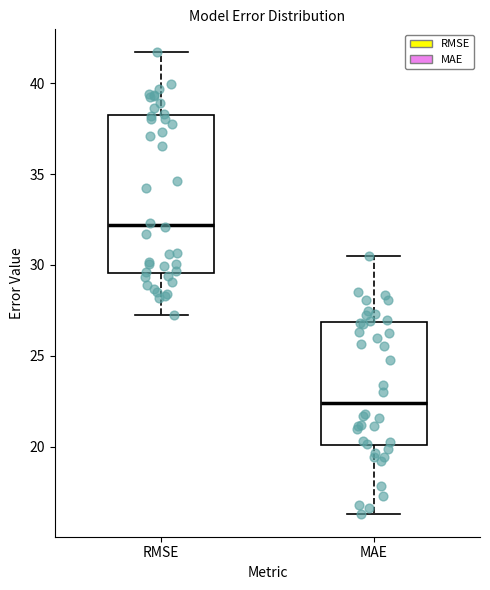

Reading left to right, transcribe this box plot: for each box, give where its median line is, the range the box spans, and where its two whiskers end, as read against the y-axis. The values are not printed on the chart, so give them approximately, as read against the axis.

RMSE: median 32.0, box 29.5 to 38.0, whiskers 27.0 to 41.5
MAE: median 22.5, box 20.0 to 27.0, whiskers 16.5 to 30.5